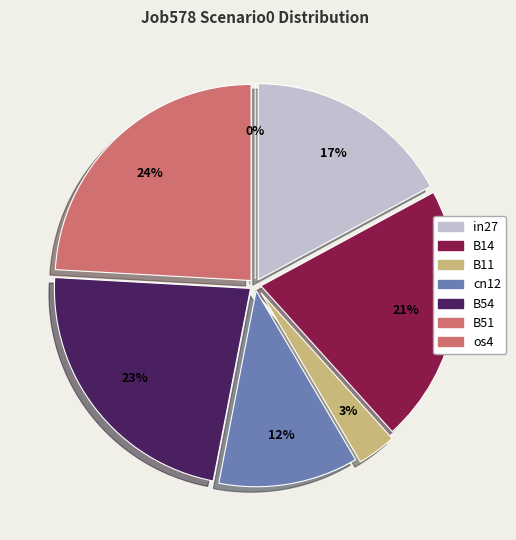

Count the number of slices in the pie.

7